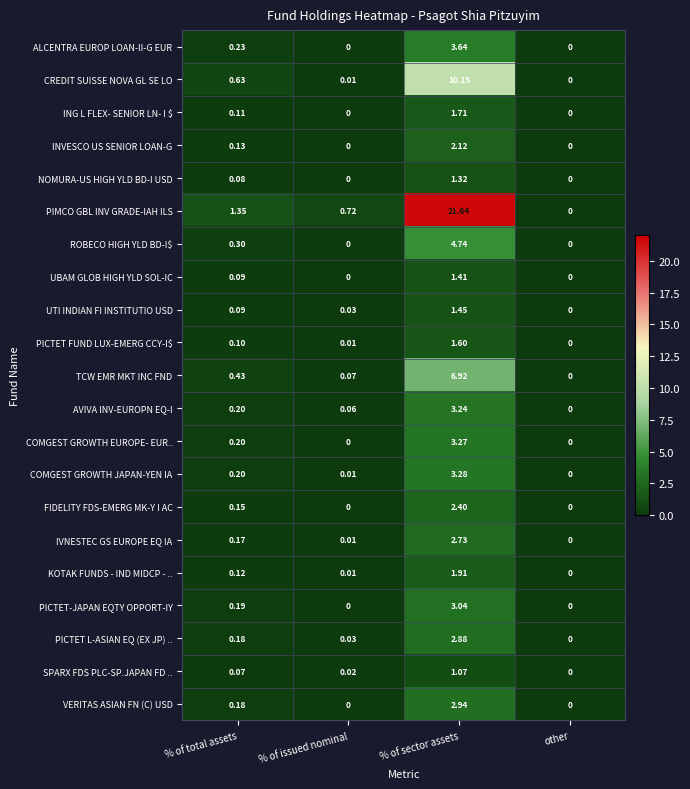

Which series changed the most between % of total assets and % of issued nominal?

PIMCO GBL INV GRADE-IAH ILS